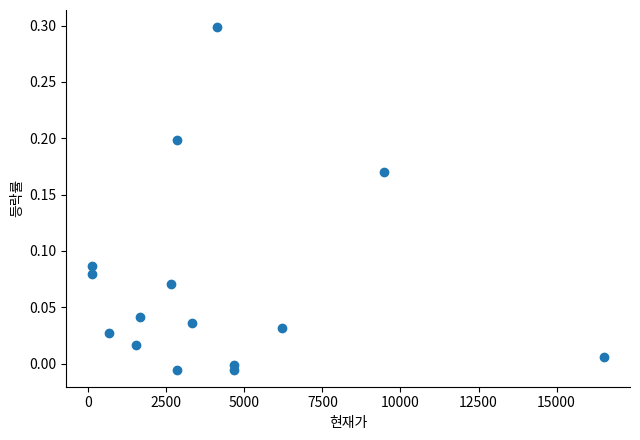

What is the range of X values (max minus min)?

16405.0